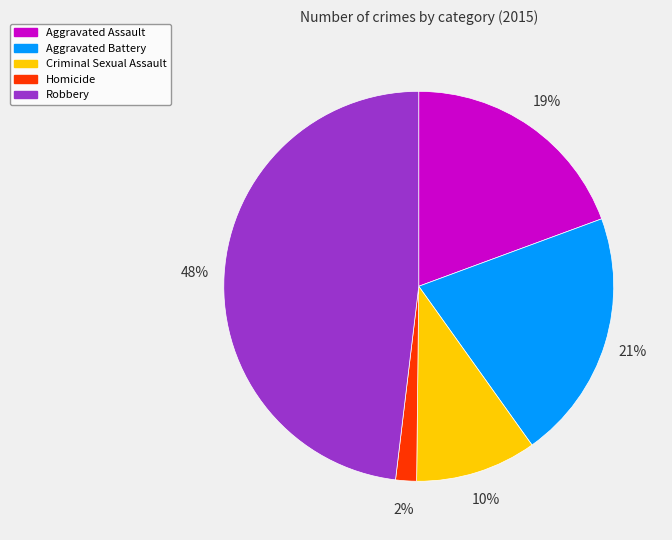

How many slices are in this pie chart?

5